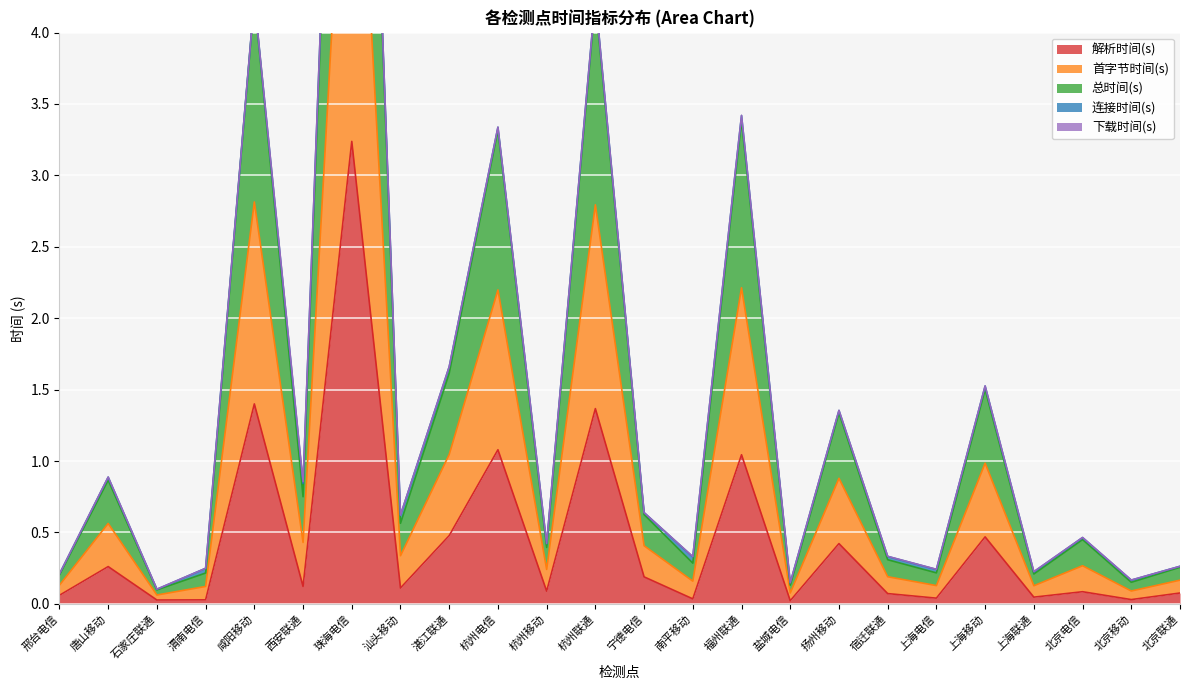

True or false: 首字节时间(s) and 解析时间(s) intersect in this chart.

False